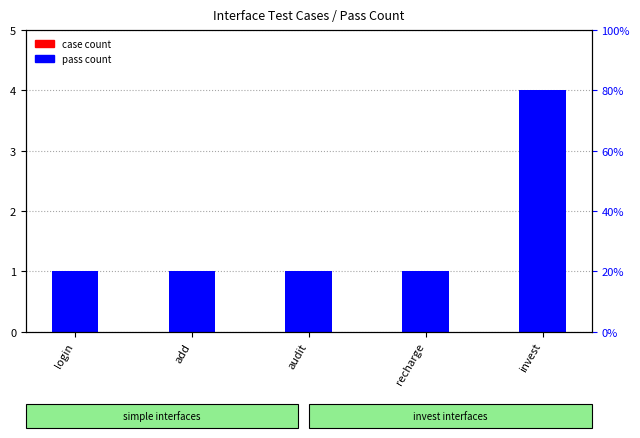

What position from the right is audit?

3